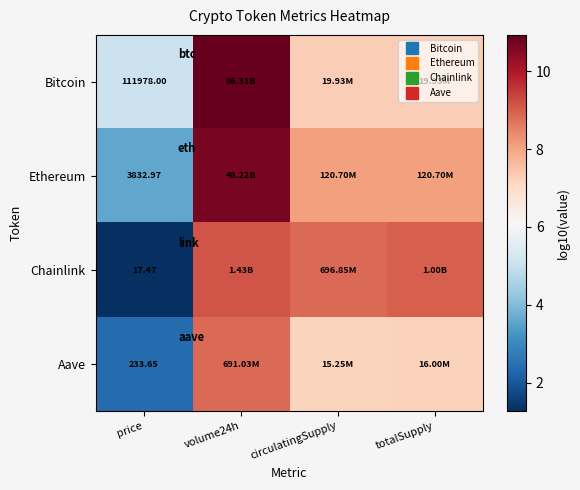

At volume24h, list the series in order from largest to smallest.

Bitcoin, Ethereum, Chainlink, Aave